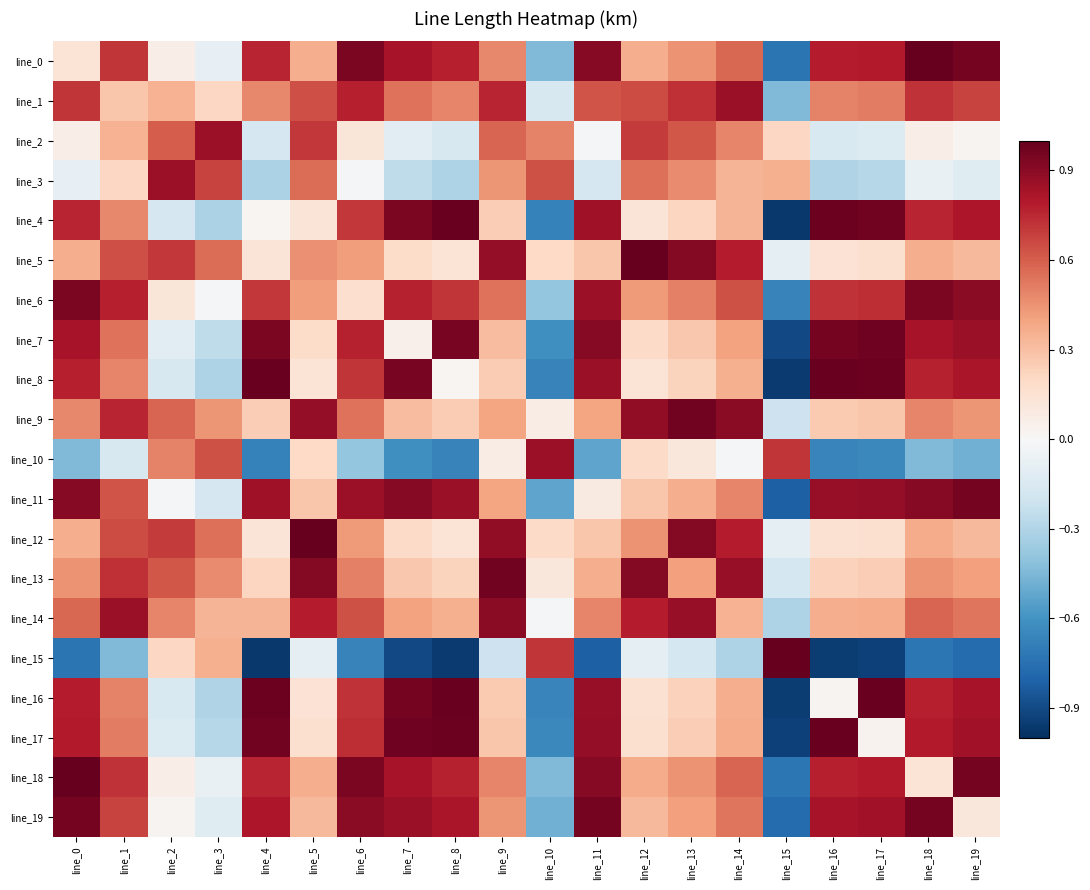

Reading left to right, extract all data points from this chart.

line_0: line_0=0.1	line_1=0.7	line_2=0.1	line_3=-0.1	line_4=0.8	line_5=0.4	line_6=0.9	line_7=0.8	line_8=0.8	line_9=0.5	line_10=-0.4	line_11=0.9	line_12=0.4	line_13=0.4	line_14=0.6	line_15=-0.7	line_16=0.8	line_17=0.8	line_18=1.0	line_19=1.0
line_1: line_0=0.7	line_1=0.3	line_2=0.4	line_3=0.2	line_4=0.5	line_5=0.6	line_6=0.8	line_7=0.5	line_8=0.5	line_9=0.8	line_10=-0.2	line_11=0.6	line_12=0.6	line_13=0.7	line_14=0.9	line_15=-0.4	line_16=0.5	line_17=0.5	line_18=0.7	line_19=0.7
line_2: line_0=0.1	line_1=0.4	line_2=0.6	line_3=0.9	line_4=-0.2	line_5=0.7	line_6=0.1	line_7=-0.1	line_8=-0.2	line_9=0.6	line_10=0.5	line_11=-0.0	line_12=0.7	line_13=0.6	line_14=0.5	line_15=0.2	line_16=-0.2	line_17=-0.1	line_18=0.1	line_19=0.0
line_3: line_0=-0.1	line_1=0.2	line_2=0.9	line_3=0.7	line_4=-0.3	line_5=0.6	line_6=-0.0	line_7=-0.3	line_8=-0.3	line_9=0.4	line_10=0.6	line_11=-0.2	line_12=0.6	line_13=0.5	line_14=0.3	line_15=0.4	line_16=-0.3	line_17=-0.3	line_18=-0.1	line_19=-0.1
line_4: line_0=0.8	line_1=0.5	line_2=-0.2	line_3=-0.3	line_4=0.0	line_5=0.1	line_6=0.7	line_7=0.9	line_8=1.0	line_9=0.2	line_10=-0.7	line_11=0.9	line_12=0.1	line_13=0.2	line_14=0.3	line_15=-1.0	line_16=1.0	line_17=1.0	line_18=0.8	line_19=0.8
line_5: line_0=0.4	line_1=0.6	line_2=0.7	line_3=0.6	line_4=0.1	line_5=0.5	line_6=0.4	line_7=0.2	line_8=0.1	line_9=0.9	line_10=0.2	line_11=0.3	line_12=1.0	line_13=0.9	line_14=0.8	line_15=-0.1	line_16=0.1	line_17=0.2	line_18=0.4	line_19=0.3
line_6: line_0=0.9	line_1=0.8	line_2=0.1	line_3=-0.0	line_4=0.7	line_5=0.4	line_6=0.2	line_7=0.8	line_8=0.7	line_9=0.5	line_10=-0.4	line_11=0.9	line_12=0.4	line_13=0.5	line_14=0.6	line_15=-0.7	line_16=0.7	line_17=0.7	line_18=0.9	line_19=0.9
line_7: line_0=0.8	line_1=0.5	line_2=-0.1	line_3=-0.3	line_4=0.9	line_5=0.2	line_6=0.8	line_7=0.0	line_8=1.0	line_9=0.3	line_10=-0.6	line_11=0.9	line_12=0.2	line_13=0.3	line_14=0.4	line_15=-0.9	line_16=1.0	line_17=1.0	line_18=0.8	line_19=0.9
line_8: line_0=0.8	line_1=0.5	line_2=-0.2	line_3=-0.3	line_4=1.0	line_5=0.1	line_6=0.7	line_7=1.0	line_8=0.0	line_9=0.3	line_10=-0.7	line_11=0.9	line_12=0.1	line_13=0.2	line_14=0.4	line_15=-1.0	line_16=1.0	line_17=1.0	line_18=0.8	line_19=0.8
line_9: line_0=0.5	line_1=0.8	line_2=0.6	line_3=0.4	line_4=0.2	line_5=0.9	line_6=0.5	line_7=0.3	line_8=0.3	line_9=0.4	line_10=0.1	line_11=0.4	line_12=0.9	line_13=1.0	line_14=0.9	line_15=-0.2	line_16=0.3	line_17=0.3	line_18=0.5	line_19=0.4
line_10: line_0=-0.4	line_1=-0.2	line_2=0.5	line_3=0.6	line_4=-0.7	line_5=0.2	line_6=-0.4	line_7=-0.6	line_8=-0.7	line_9=0.1	line_10=0.9	line_11=-0.5	line_12=0.2	line_13=0.1	line_14=-0.0	line_15=0.7	line_16=-0.7	line_17=-0.6	line_18=-0.4	line_19=-0.5
line_11: line_0=0.9	line_1=0.6	line_2=-0.0	line_3=-0.2	line_4=0.9	line_5=0.3	line_6=0.9	line_7=0.9	line_8=0.9	line_9=0.4	line_10=-0.5	line_11=0.1	line_12=0.3	line_13=0.4	line_14=0.5	line_15=-0.8	line_16=0.9	line_17=0.9	line_18=0.9	line_19=1.0
line_12: line_0=0.4	line_1=0.6	line_2=0.7	line_3=0.6	line_4=0.1	line_5=1.0	line_6=0.4	line_7=0.2	line_8=0.1	line_9=0.9	line_10=0.2	line_11=0.3	line_12=0.5	line_13=0.9	line_14=0.8	line_15=-0.1	line_16=0.1	line_17=0.2	line_18=0.4	line_19=0.3
line_13: line_0=0.4	line_1=0.7	line_2=0.6	line_3=0.5	line_4=0.2	line_5=0.9	line_6=0.5	line_7=0.3	line_8=0.2	line_9=1.0	line_10=0.1	line_11=0.4	line_12=0.9	line_13=0.4	line_14=0.9	line_15=-0.2	line_16=0.2	line_17=0.2	line_18=0.5	line_19=0.4
line_14: line_0=0.6	line_1=0.9	line_2=0.5	line_3=0.3	line_4=0.3	line_5=0.8	line_6=0.6	line_7=0.4	line_8=0.4	line_9=0.9	line_10=-0.0	line_11=0.5	line_12=0.8	line_13=0.9	line_14=0.3	line_15=-0.3	line_16=0.4	line_17=0.4	line_18=0.6	line_19=0.5
line_15: line_0=-0.7	line_1=-0.4	line_2=0.2	line_3=0.4	line_4=-1.0	line_5=-0.1	line_6=-0.7	line_7=-0.9	line_8=-1.0	line_9=-0.2	line_10=0.7	line_11=-0.8	line_12=-0.1	line_13=-0.2	line_14=-0.3	line_15=1.0	line_16=-0.9	line_17=-0.9	line_18=-0.7	line_19=-0.8
line_16: line_0=0.8	line_1=0.5	line_2=-0.2	line_3=-0.3	line_4=1.0	line_5=0.1	line_6=0.7	line_7=1.0	line_8=1.0	line_9=0.3	line_10=-0.7	line_11=0.9	line_12=0.1	line_13=0.2	line_14=0.4	line_15=-0.9	line_16=0.0	line_17=1.0	line_18=0.8	line_19=0.8
line_17: line_0=0.8	line_1=0.5	line_2=-0.1	line_3=-0.3	line_4=1.0	line_5=0.2	line_6=0.7	line_7=1.0	line_8=1.0	line_9=0.3	line_10=-0.6	line_11=0.9	line_12=0.2	line_13=0.2	line_14=0.4	line_15=-0.9	line_16=1.0	line_17=0.0	line_18=0.8	line_19=0.8
line_18: line_0=1.0	line_1=0.7	line_2=0.1	line_3=-0.1	line_4=0.8	line_5=0.4	line_6=0.9	line_7=0.8	line_8=0.8	line_9=0.5	line_10=-0.4	line_11=0.9	line_12=0.4	line_13=0.5	line_14=0.6	line_15=-0.7	line_16=0.8	line_17=0.8	line_18=0.1	line_19=1.0
line_19: line_0=1.0	line_1=0.7	line_2=0.0	line_3=-0.1	line_4=0.8	line_5=0.3	line_6=0.9	line_7=0.9	line_8=0.8	line_9=0.4	line_10=-0.5	line_11=1.0	line_12=0.3	line_13=0.4	line_14=0.5	line_15=-0.8	line_16=0.8	line_17=0.8	line_18=1.0	line_19=0.1